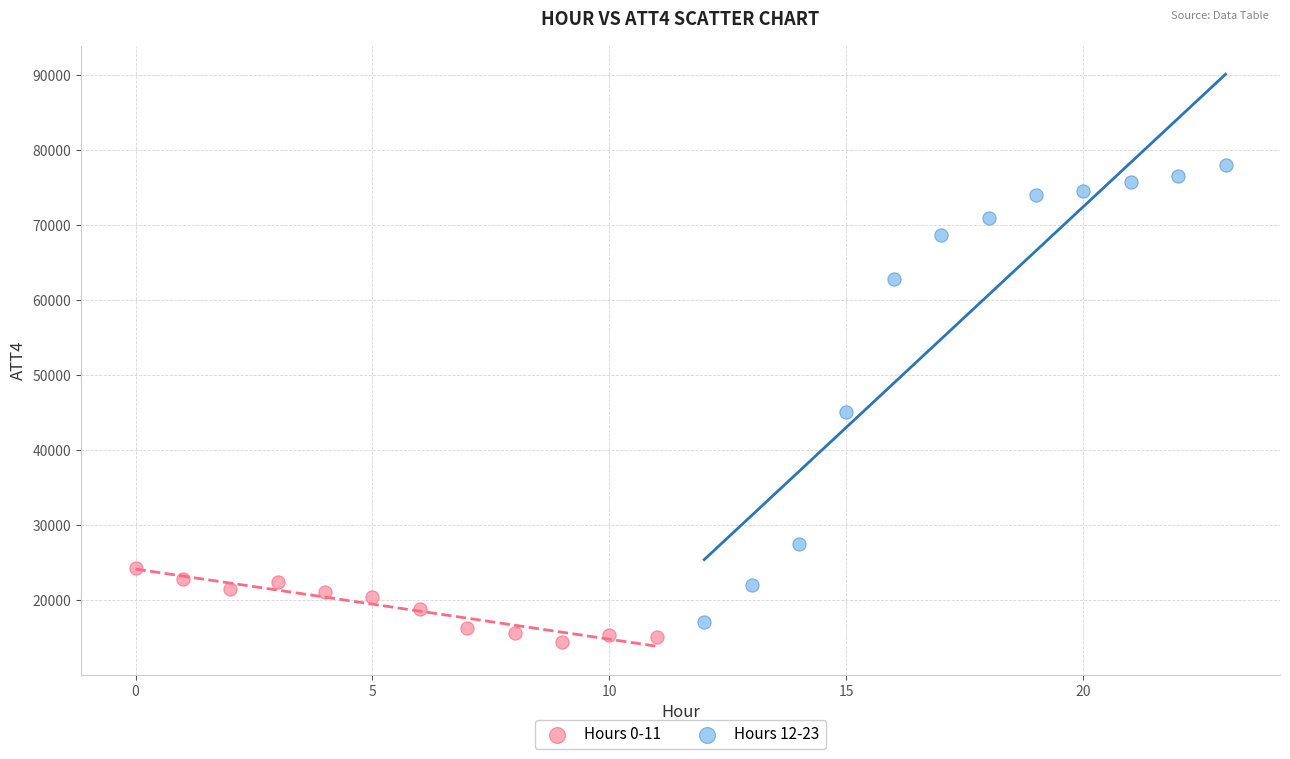

Which series has the widest spread of Y values?

Hours 12-23